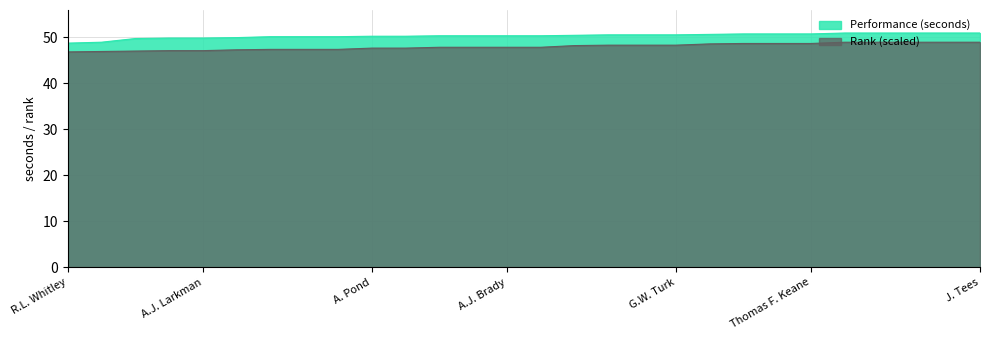

True or false: Rank and Performance (seconds) intersect in this chart.

False